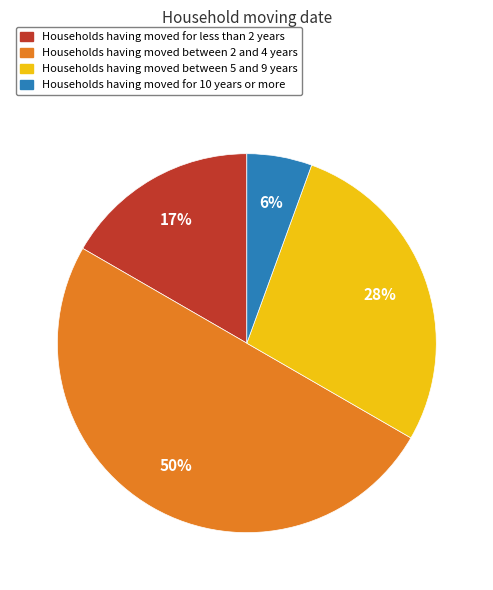

To the nearest percent, what is the difference between the largest and smallest slice percentages?

44%